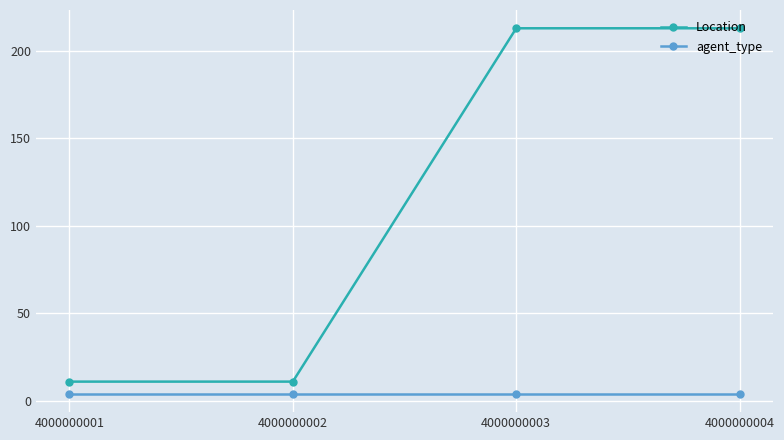

Reading left to right, transcribe all the data shown in this chart.

Location: 4000000001=11	4000000002=11	4000000003=213	4000000004=213
agent_type: 4000000001=4	4000000002=4	4000000003=4	4000000004=4